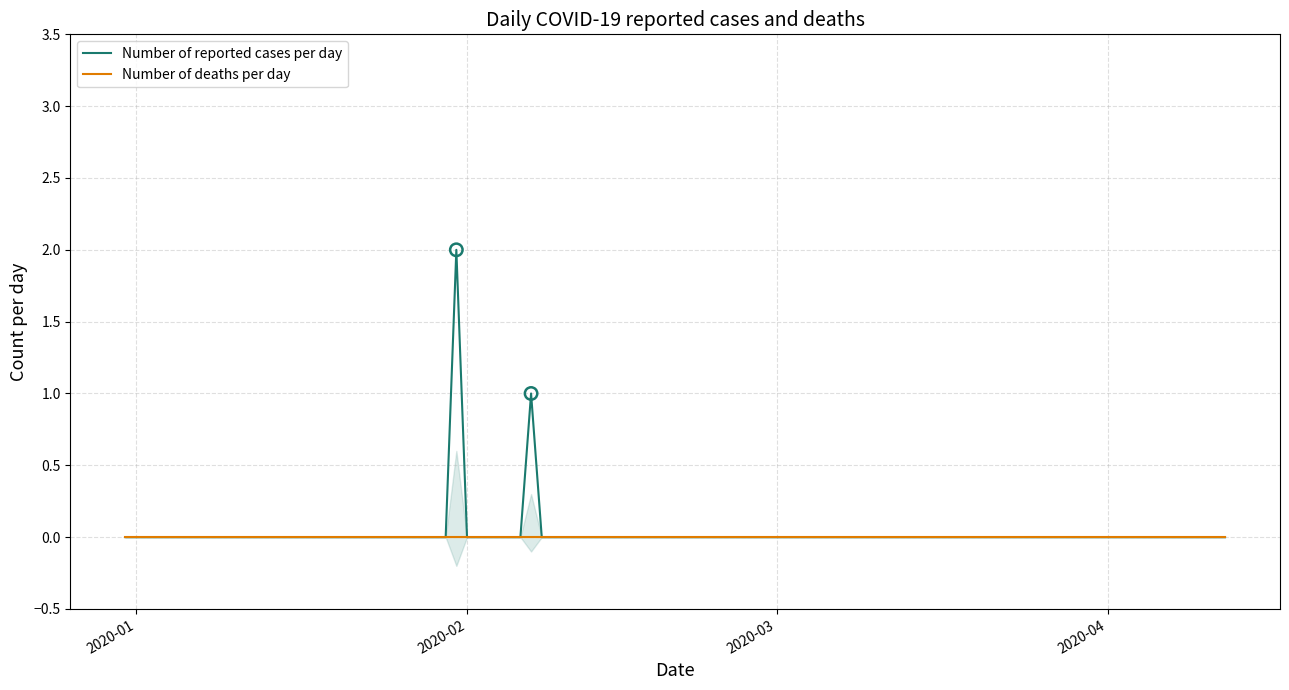

At which category is the sum across all series the highest?

2020-01-31